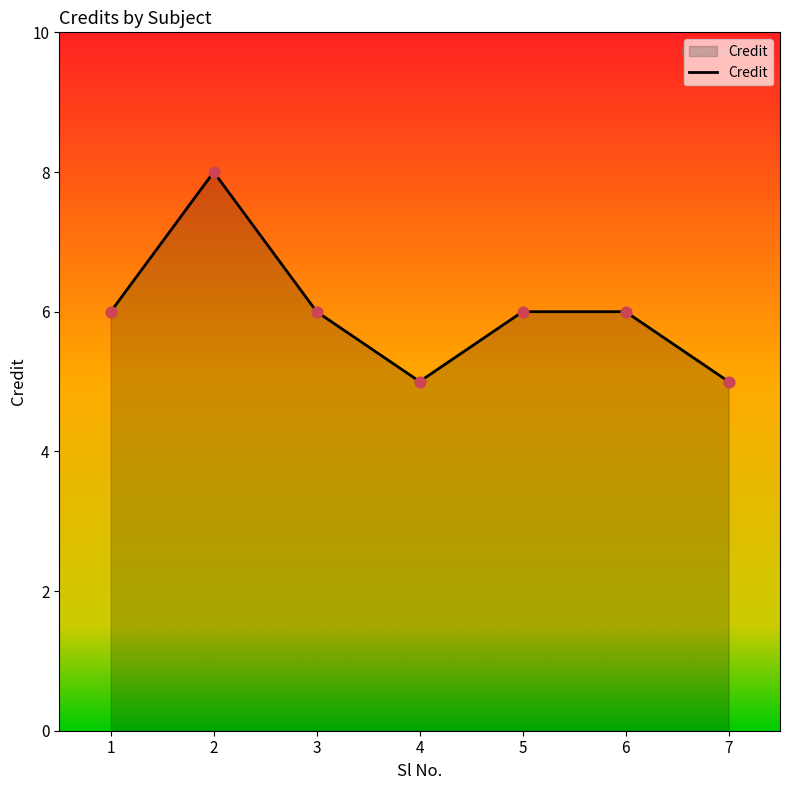

Approximately how many times larger is the value at 1 compared to 6?

1.0